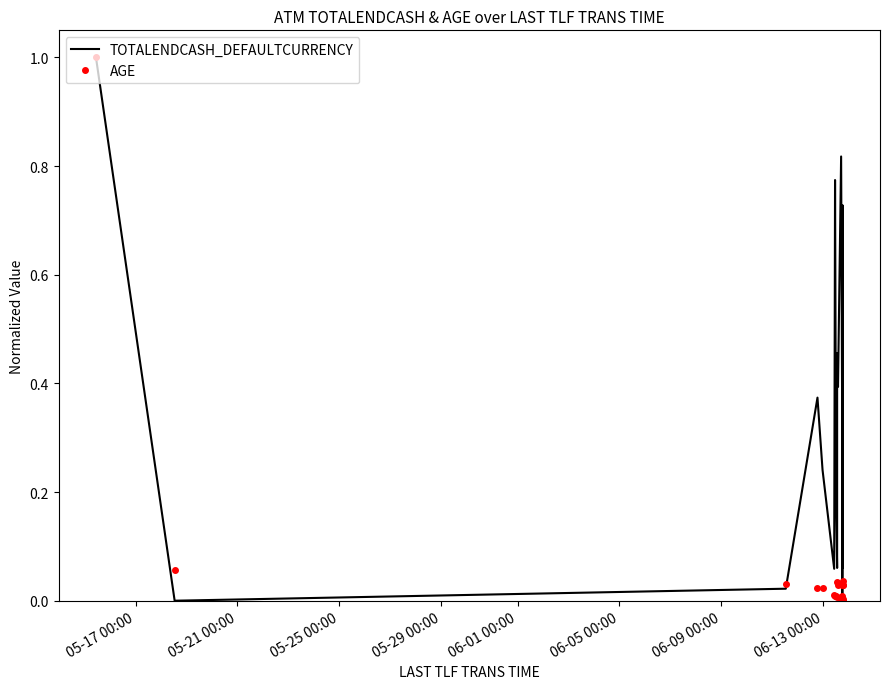

Which series has the largest total across all categories?

TOTALENDCASH_DEFAULTCURRENCY